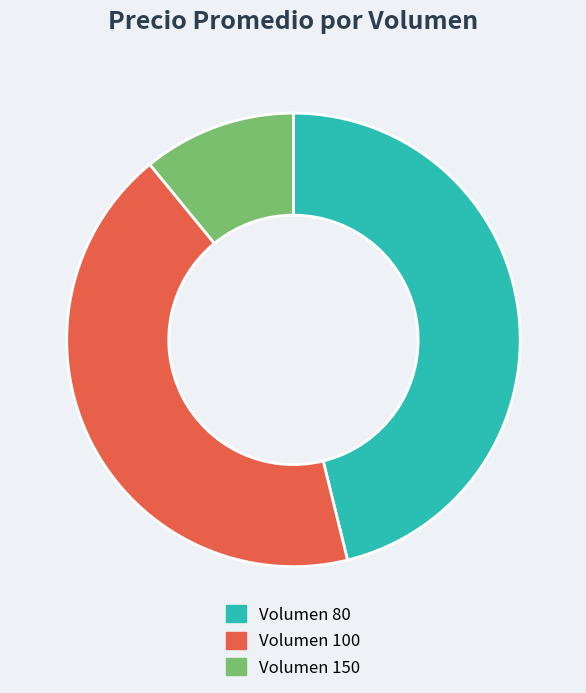

Count the number of slices in the pie.

3